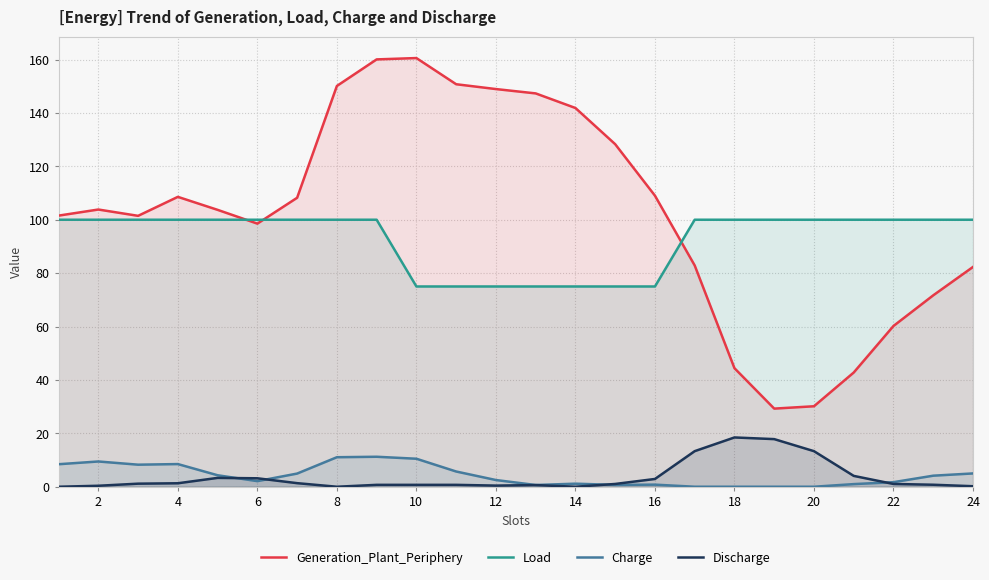

Count the number of data series in this chart.

4